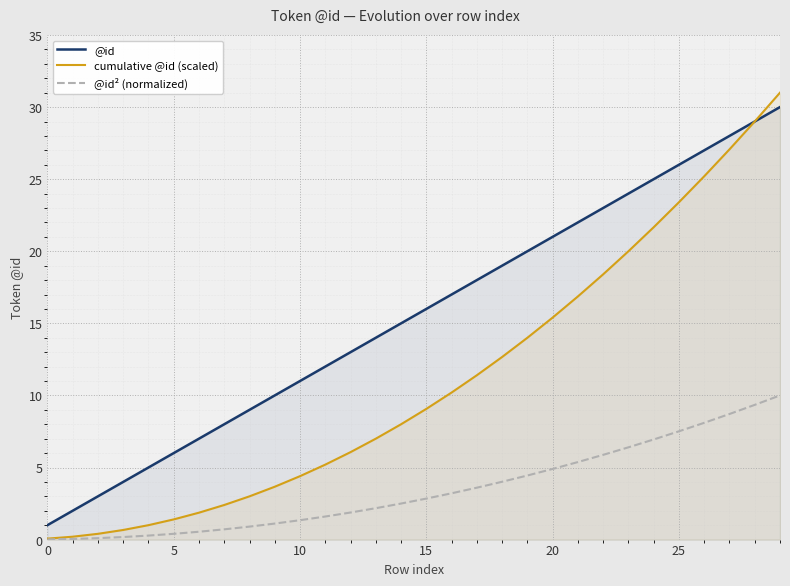

At 17, list the series in order from smallest to largest.

@id² (normalized), cumulative @id (scaled), @id